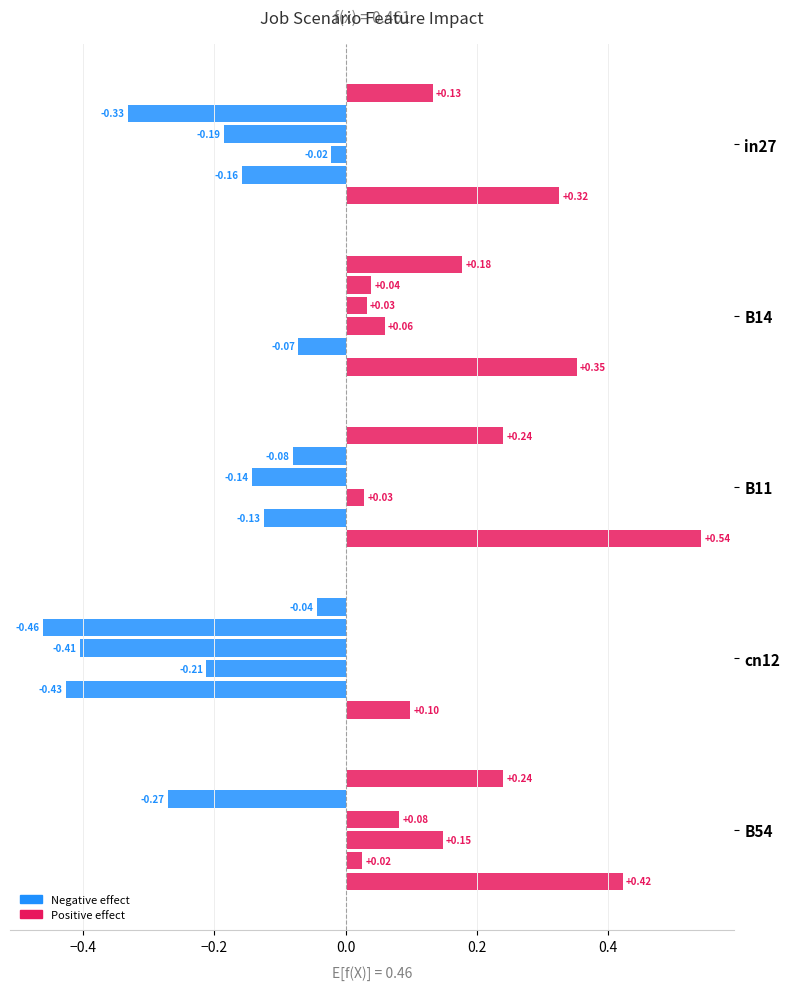

What is the label of the 1st bar from the right?

B54